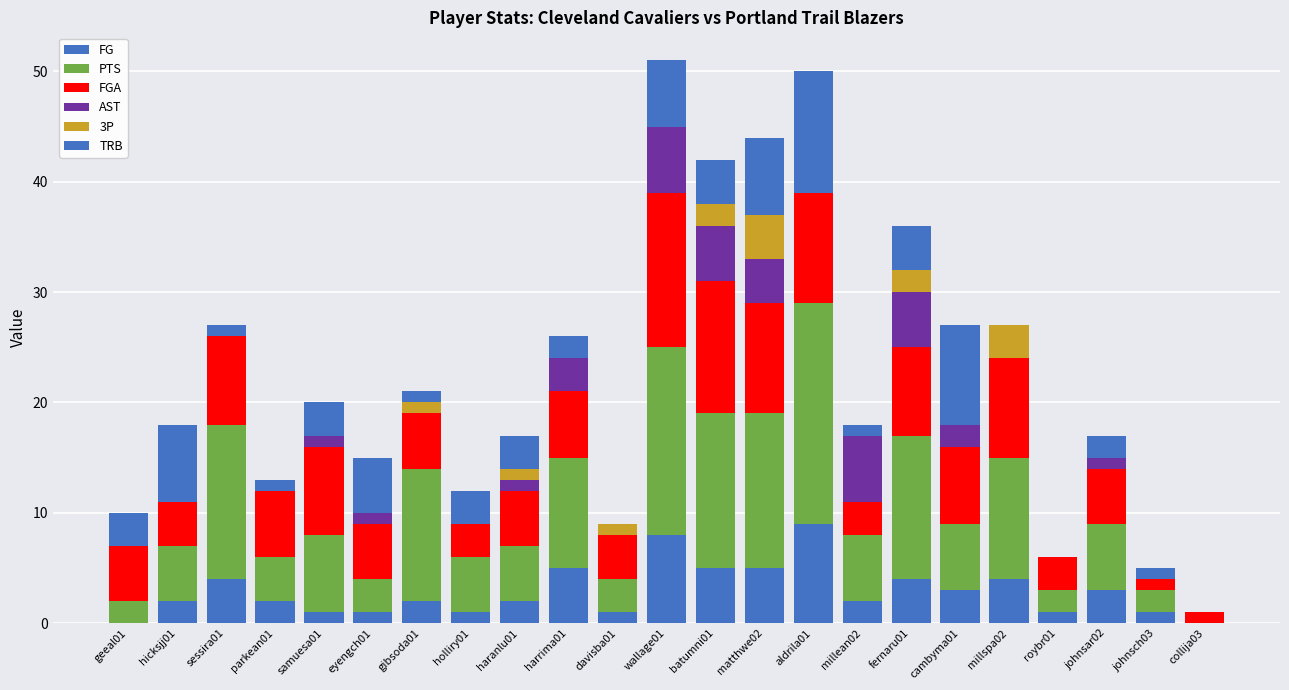

Count the number of data series in this chart.

6